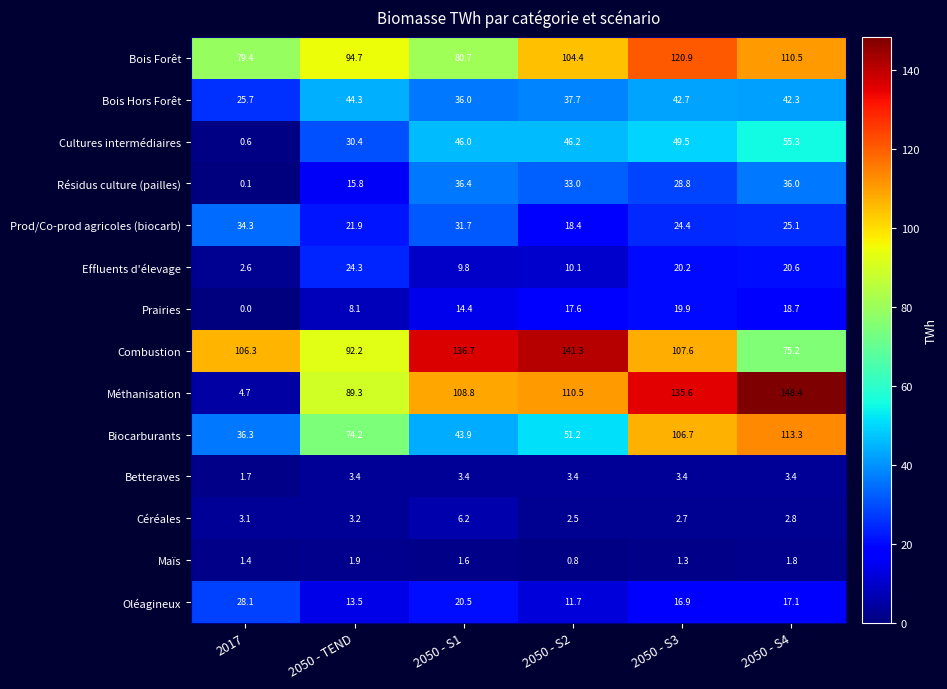

Between 2050 - TEND and 2050 - S1, which series saw the biggest shift?

Combustion